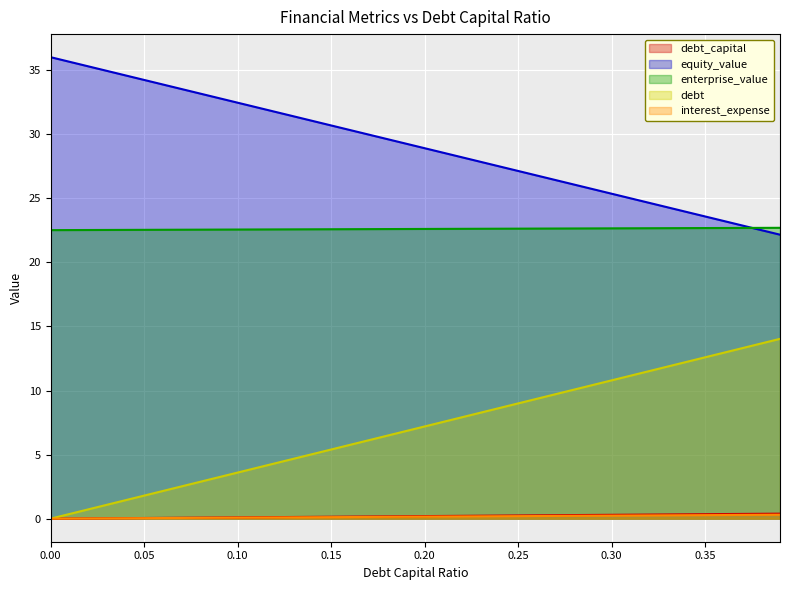

Does the chart display data point markers on the line(s)?

No